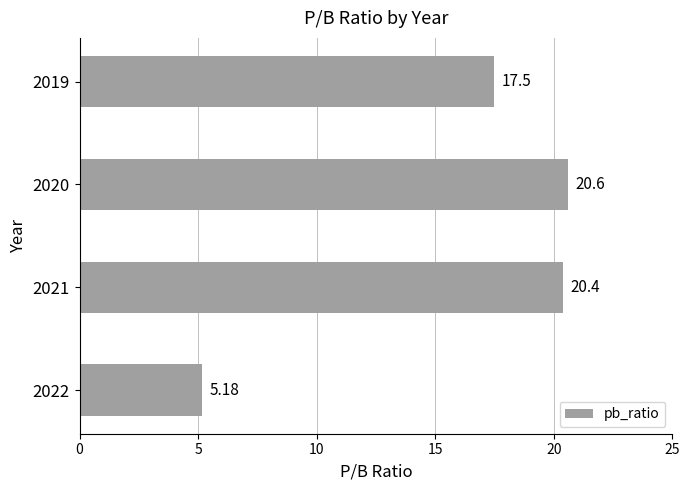

Which has a higher value, 2019 or 2021?

2021